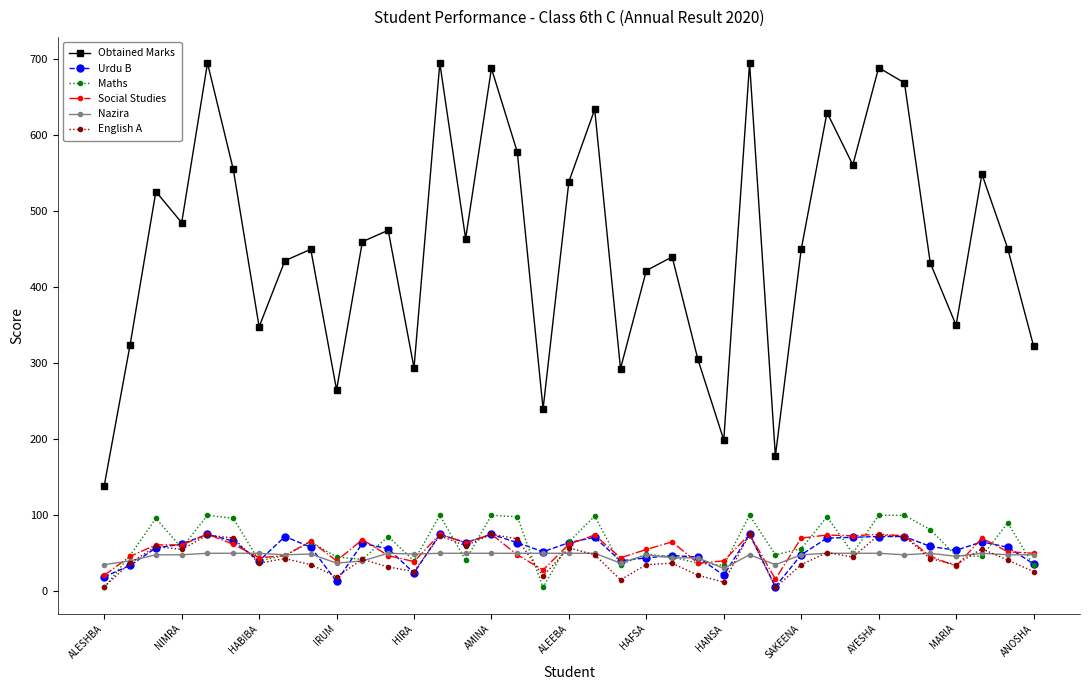

Count the number of categories in the chart.

37